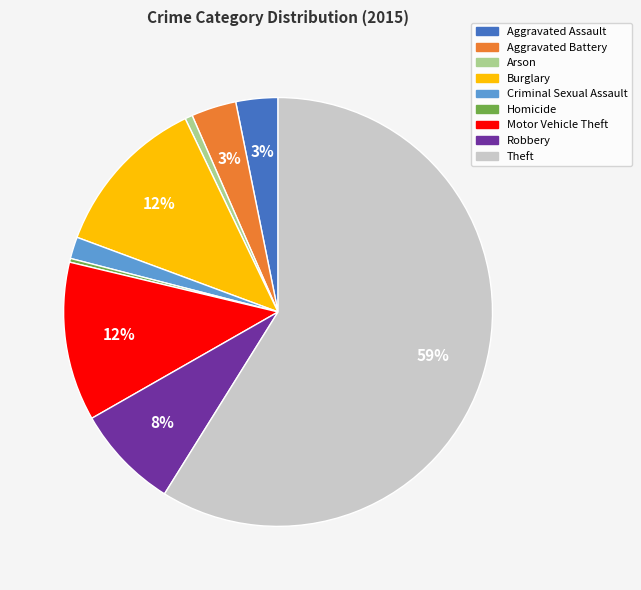

Combined, do Burglary and Homicide account for over 50%?

No